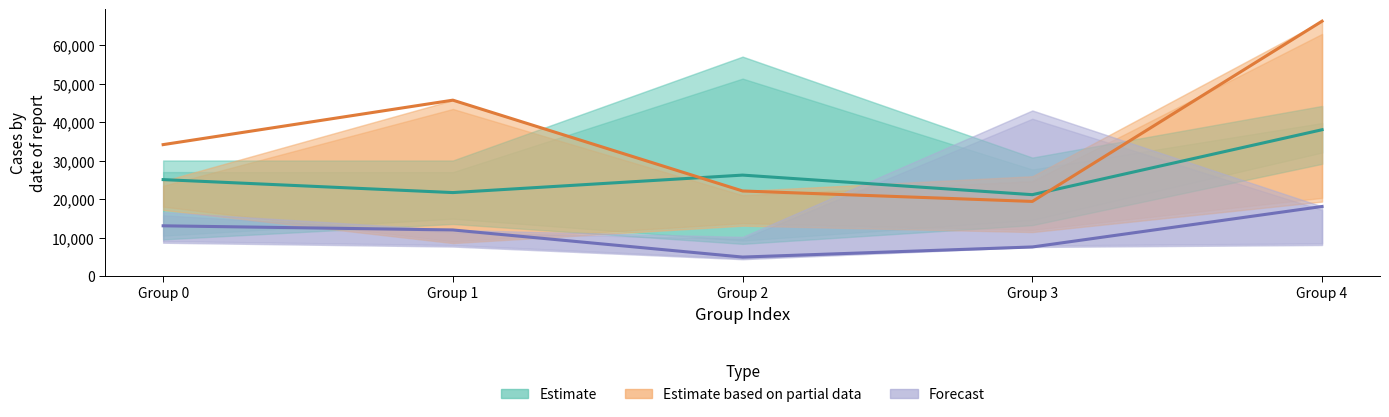

Reading left to right, what are all the values shown in this chart?

Actor (Estimate): 25122	21752	26294	21206	38090
Actress (Partial): 34218	45776	22168	19452	66313
Director (Forecast): 13114	12033	4985	7609	18137